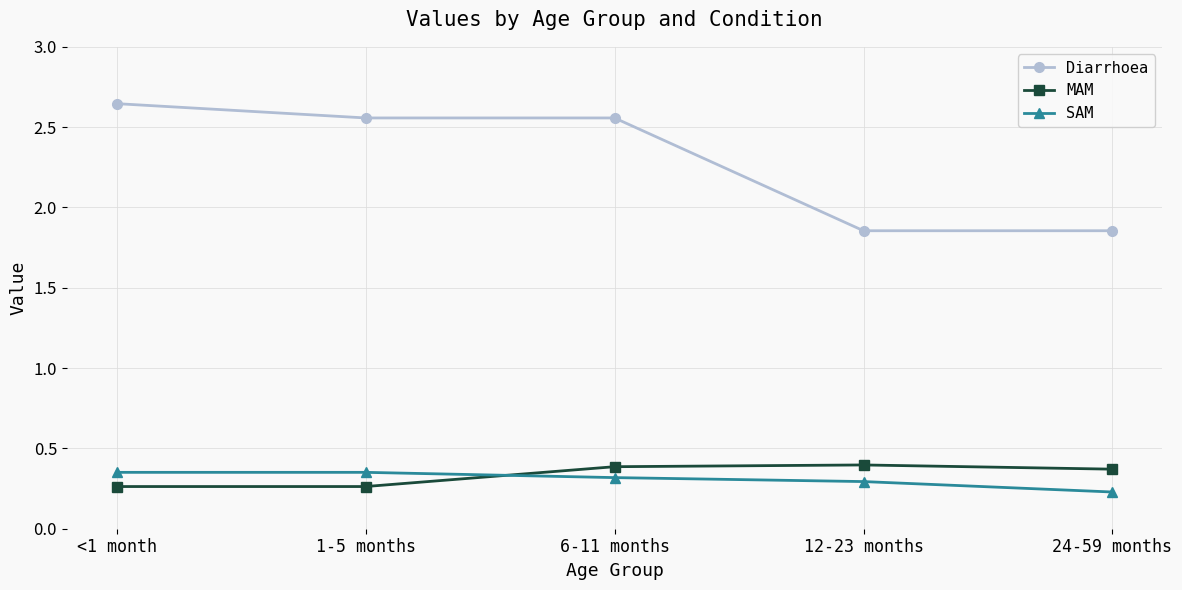

True or false: Diarrhoea and MAM cross at least once.

False